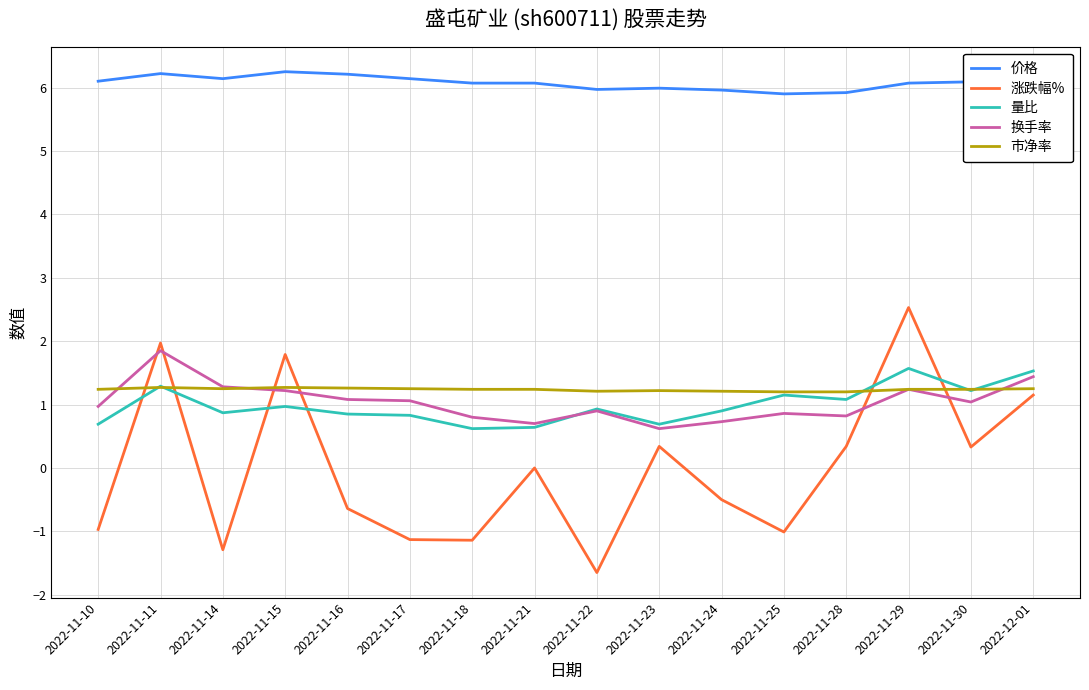

Which series changed the most between 2022-11-18 and 2022-12-01?

涨跌幅%